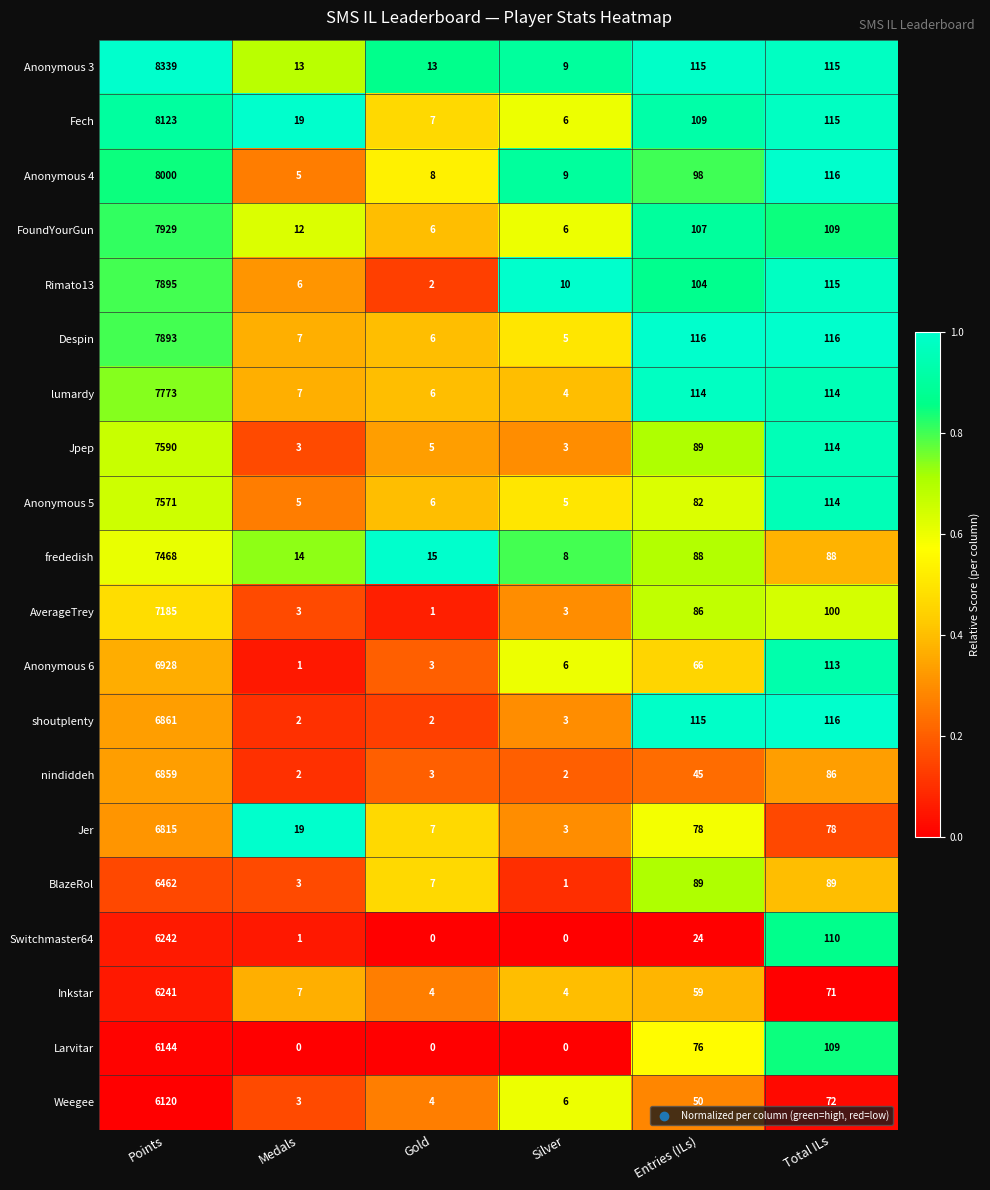

What value does the Despin series have at Silver?

5